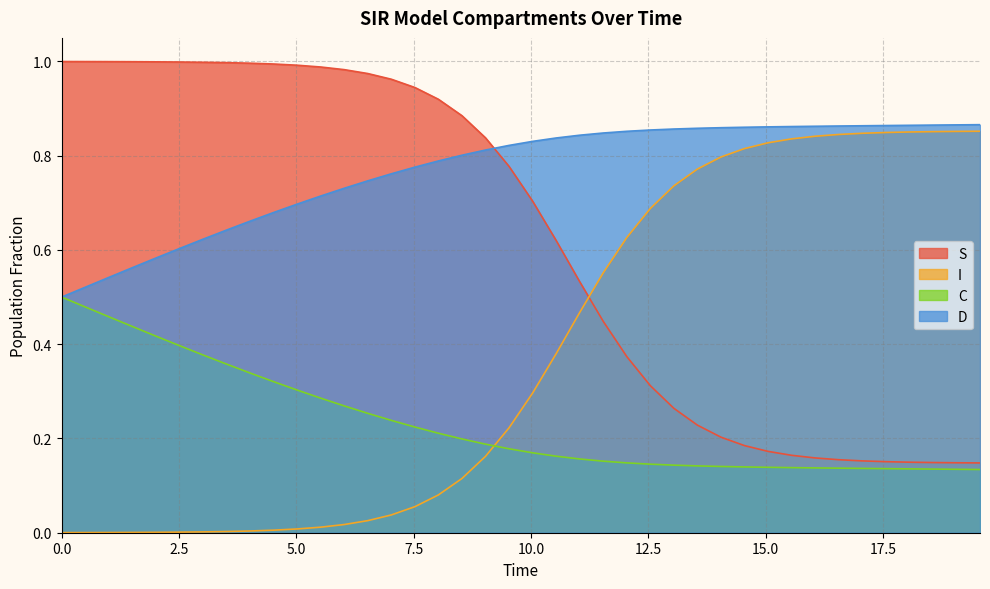

Which series has the largest total across all categories?

D